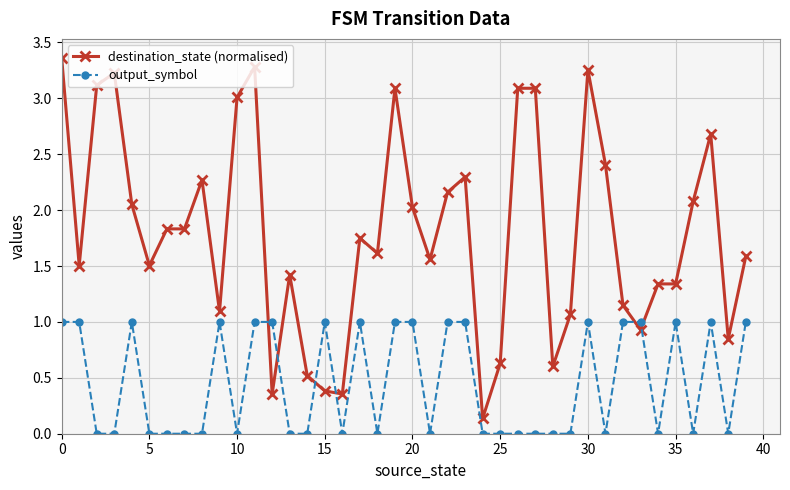

Which series has the largest total across all categories?

destination_state (normalised)